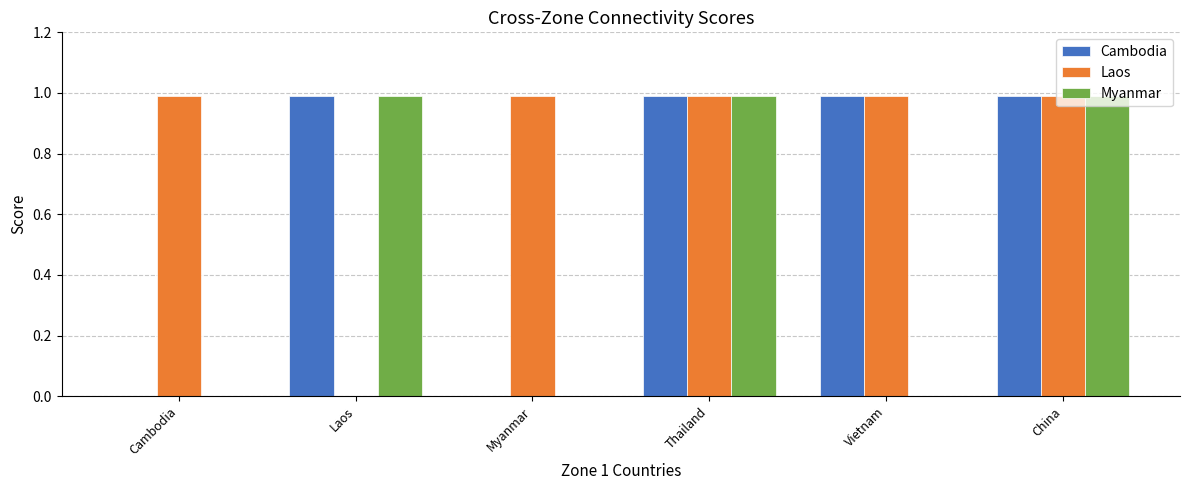

How many categories are shown in the chart?

6